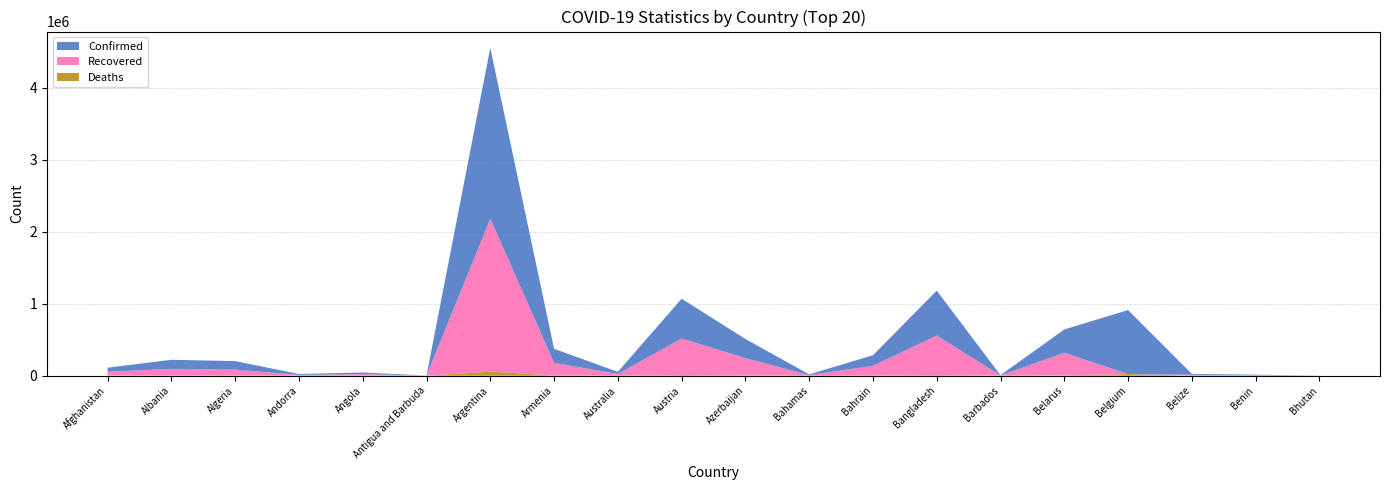

Reading left to right, extract all data points from this chart.

Confirmed: Afghanistan=56572	Albania=125842	Algeria=117429	Andorra=12115	Angola=22467	Antigua and Barbuda=1152	Argentina=2373153	Armenia=194852	Australia=29335	Austria=552729	Azerbaijan=266322	Bahamas=9171	Bahrain=146454	Bangladesh=624594	Barbados=3659	Belarus=324694	Belgium=887920	Belize=12456	Benin=7313	Bhutan=889
Recovered: Afghanistan=51798	Albania=92500	Algeria=81729	Andorra=11401	Angola=20867	Antigua and Barbuda=858	Argentina=2121954	Armenia=174545	Australia=23014	Austria=506675	Azerbaijan=239807	Bahamas=8676	Bahrain=136827	Bangladesh=547411	Barbados=3506	Belarus=315226	Belgium=0	Belize=12090	Benin=6452	Bhutan=870
Deaths: Afghanistan=2495	Albania=2247	Algeria=3099	Andorra=116	Angola=538	Antigua and Barbuda=28	Argentina=56023	Armenia=3552	Australia=909	Austria=9397	Azerbaijan=3617	Bahamas=188	Bahrain=527	Bangladesh=9155	Barbados=42	Belarus=2267	Belgium=23045	Belize=317	Benin=93	Bhutan=1